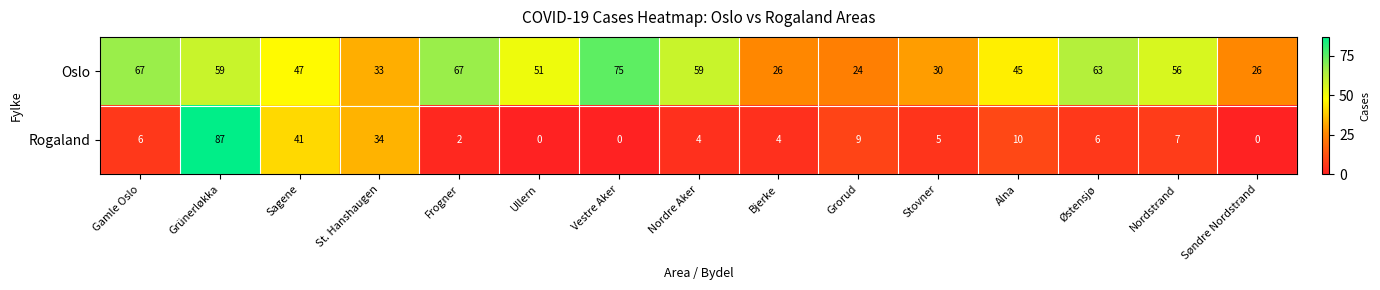

Rank the series by their average value, from lowest to highest.

Rogaland, Oslo